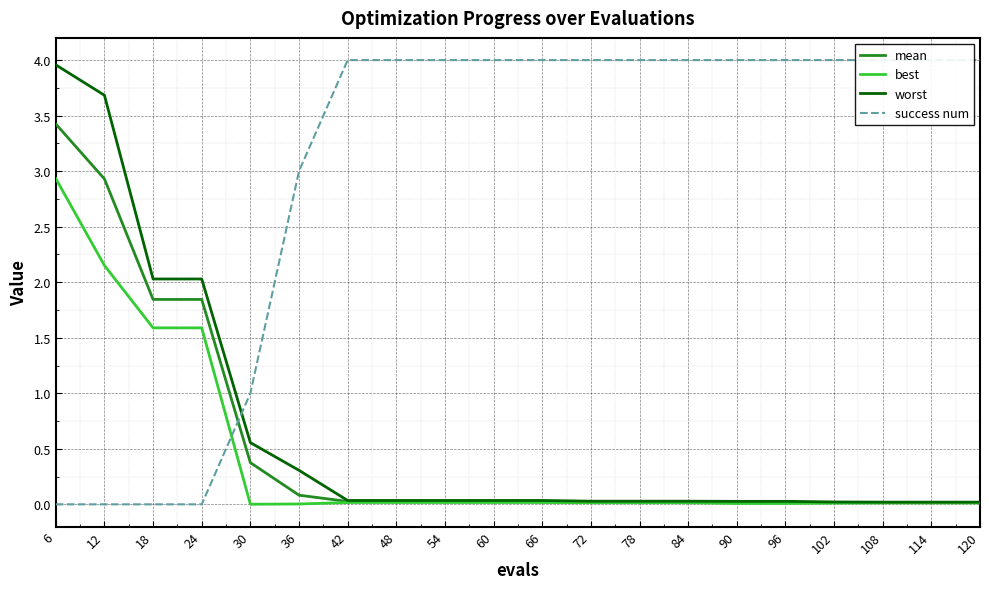

Which series changed the most between 108 and 114?

mean